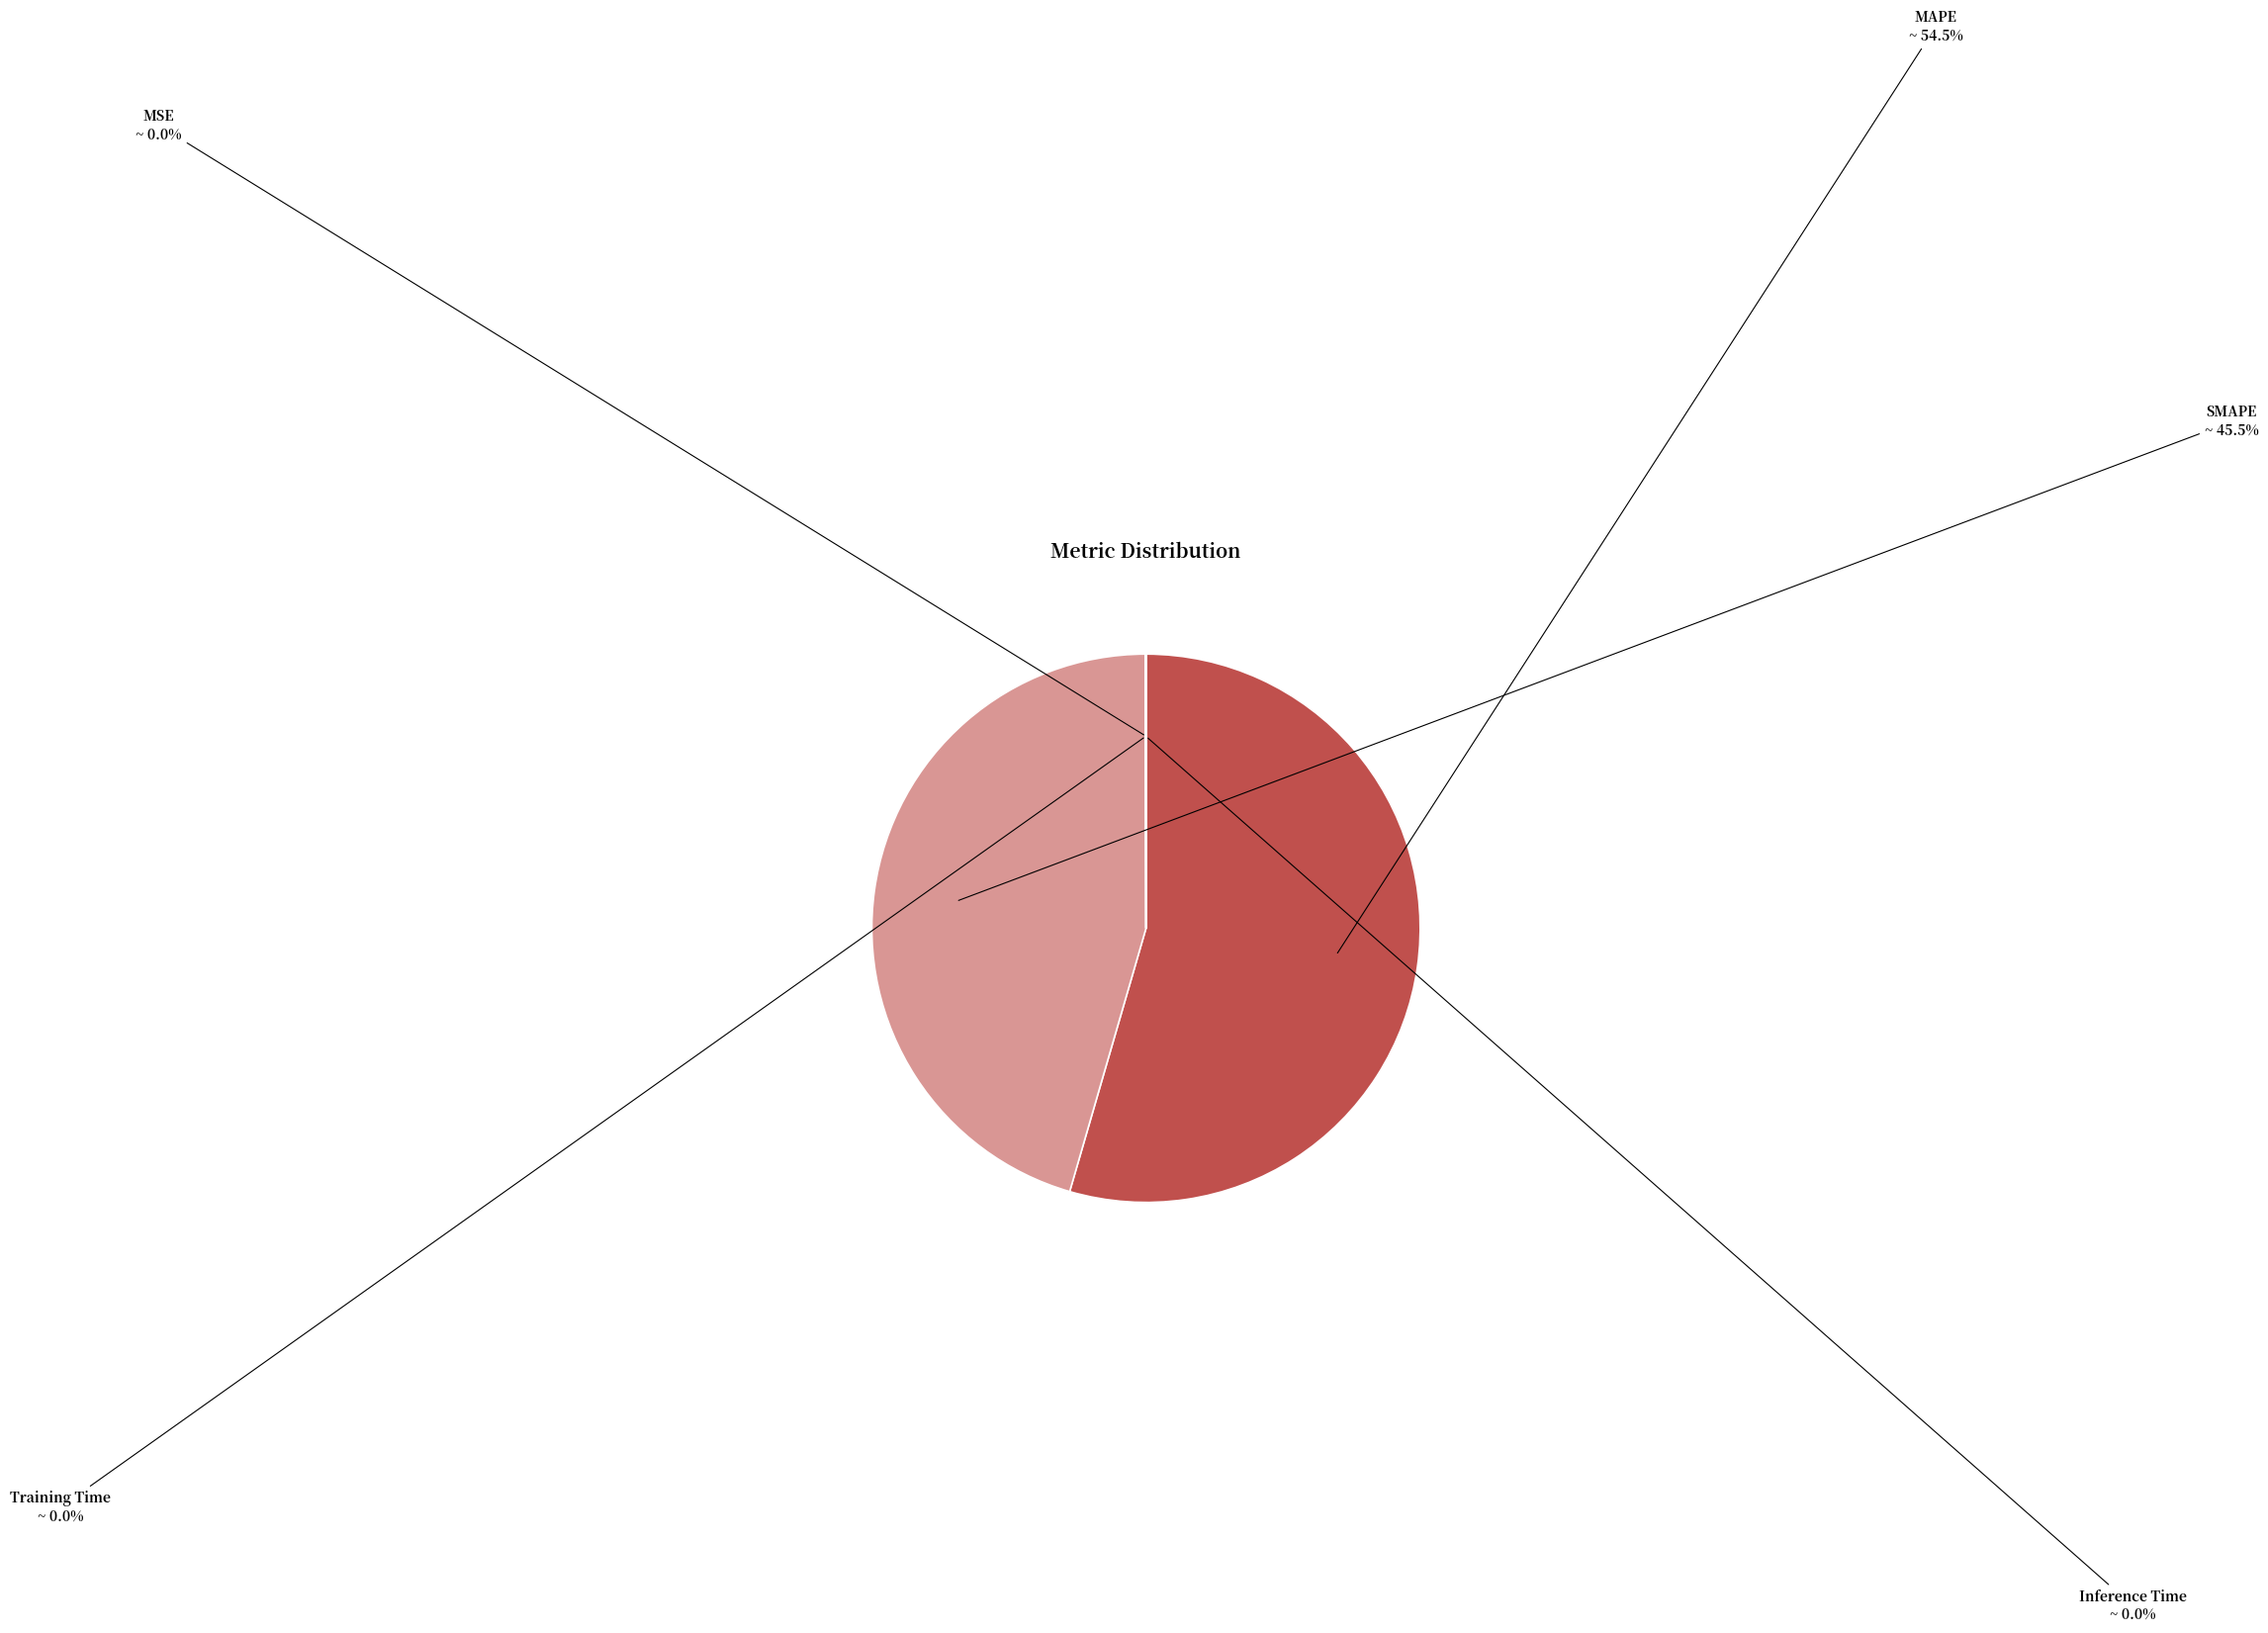

Does MAPE represent more than half of the total?

Yes